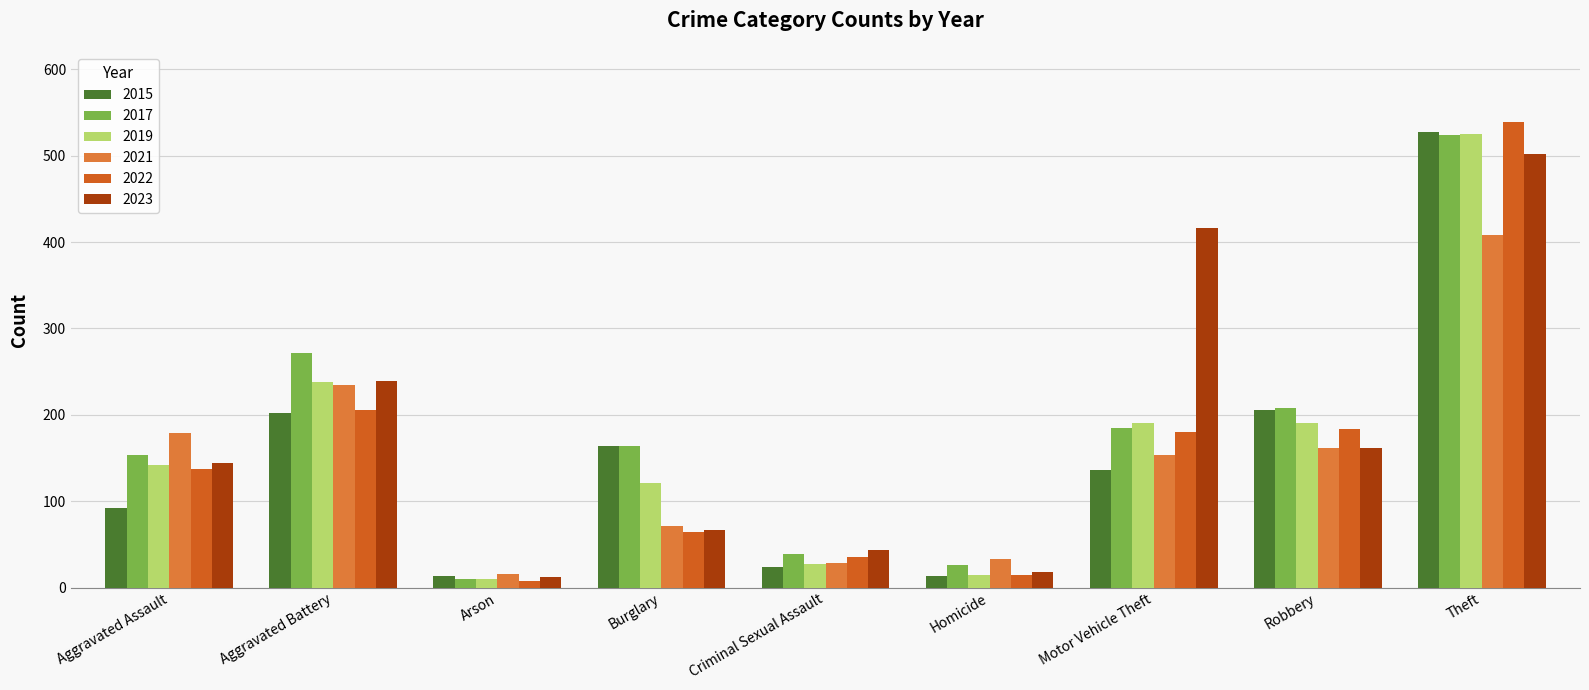

What is the sum of all 2021 values?

1283